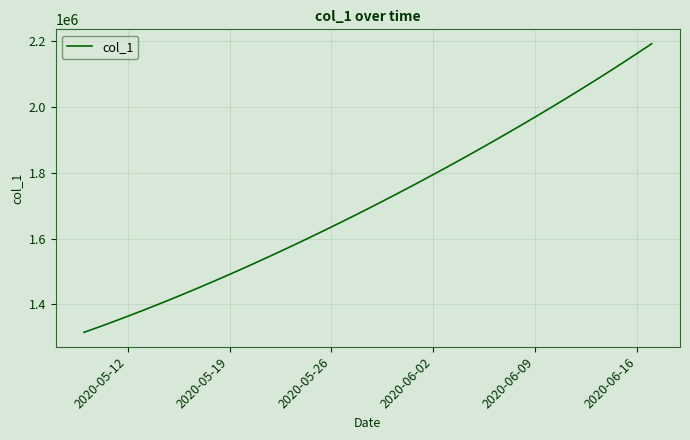

Does the chart display data point markers on the line(s)?

No